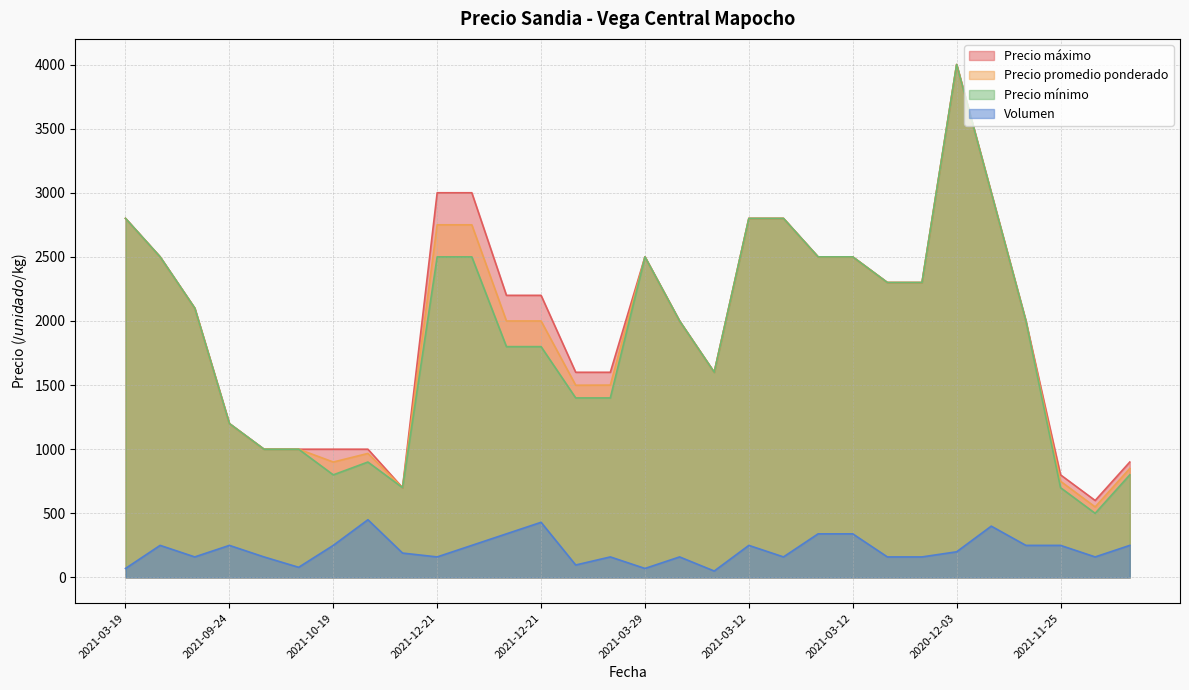

Which category has the highest value in the Volumen series?

2021-10-28